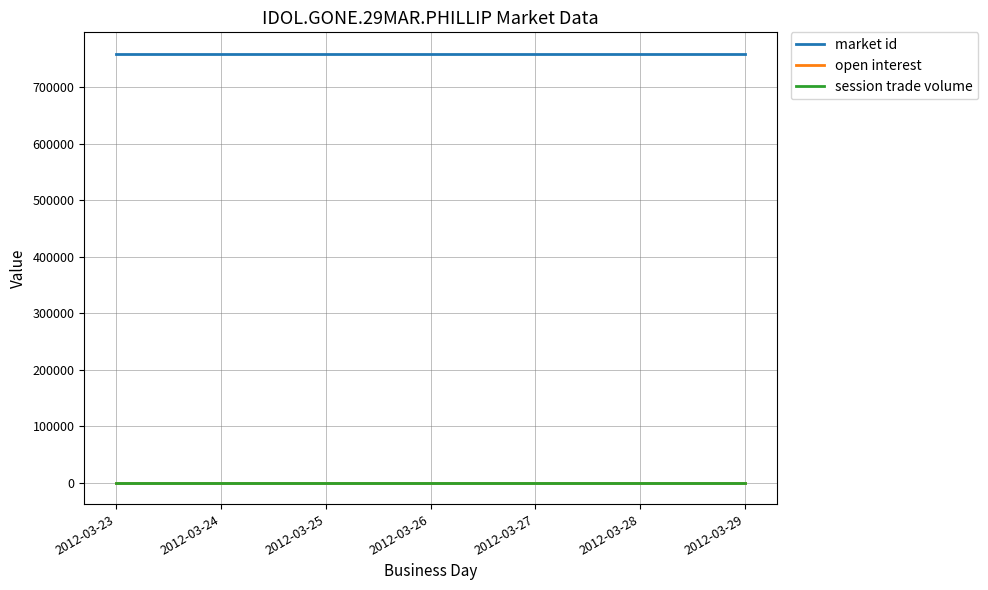

True or false: market id and open interest cross at least once.

False